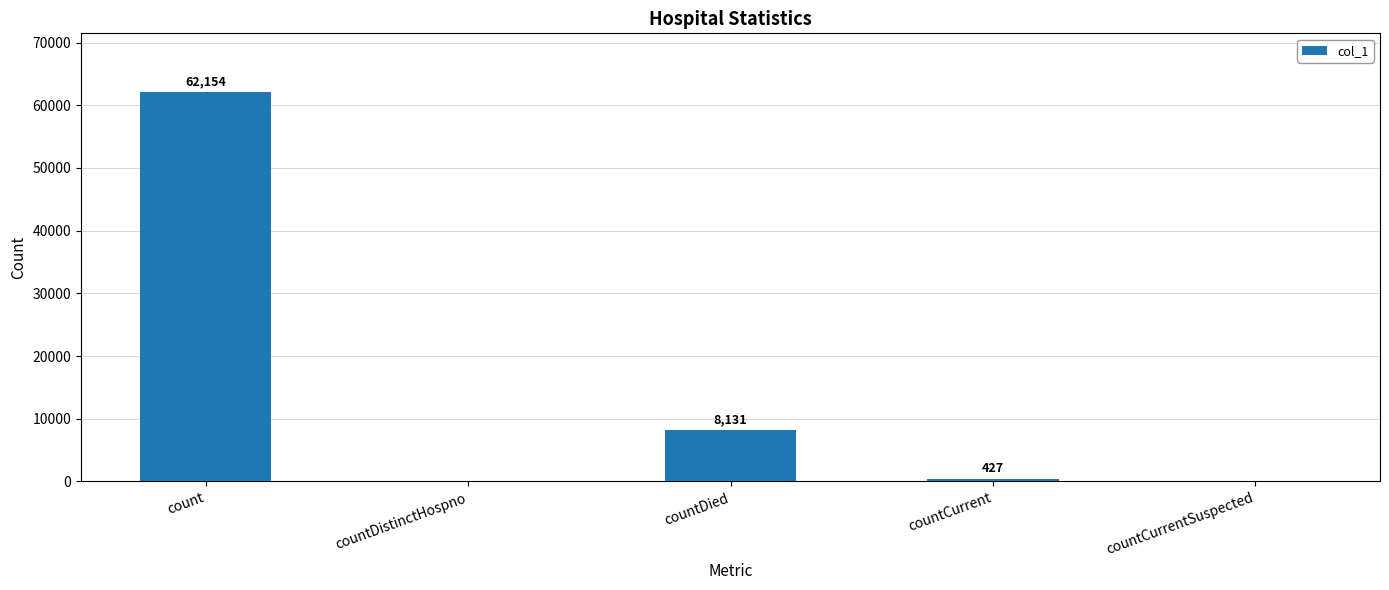

What is the sum of the values at count and countCurrent?

62581